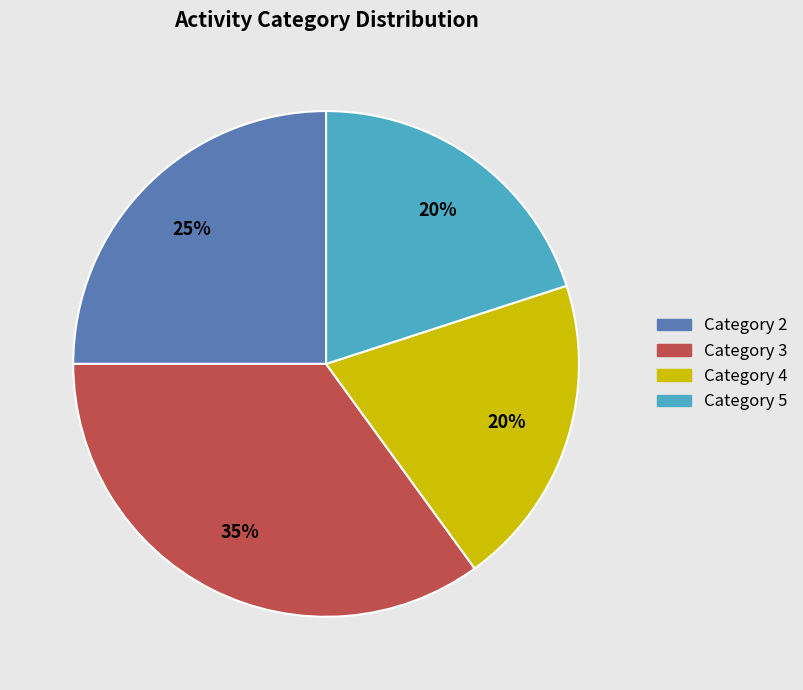

To the nearest percent, what is the average slice percentage?

25%